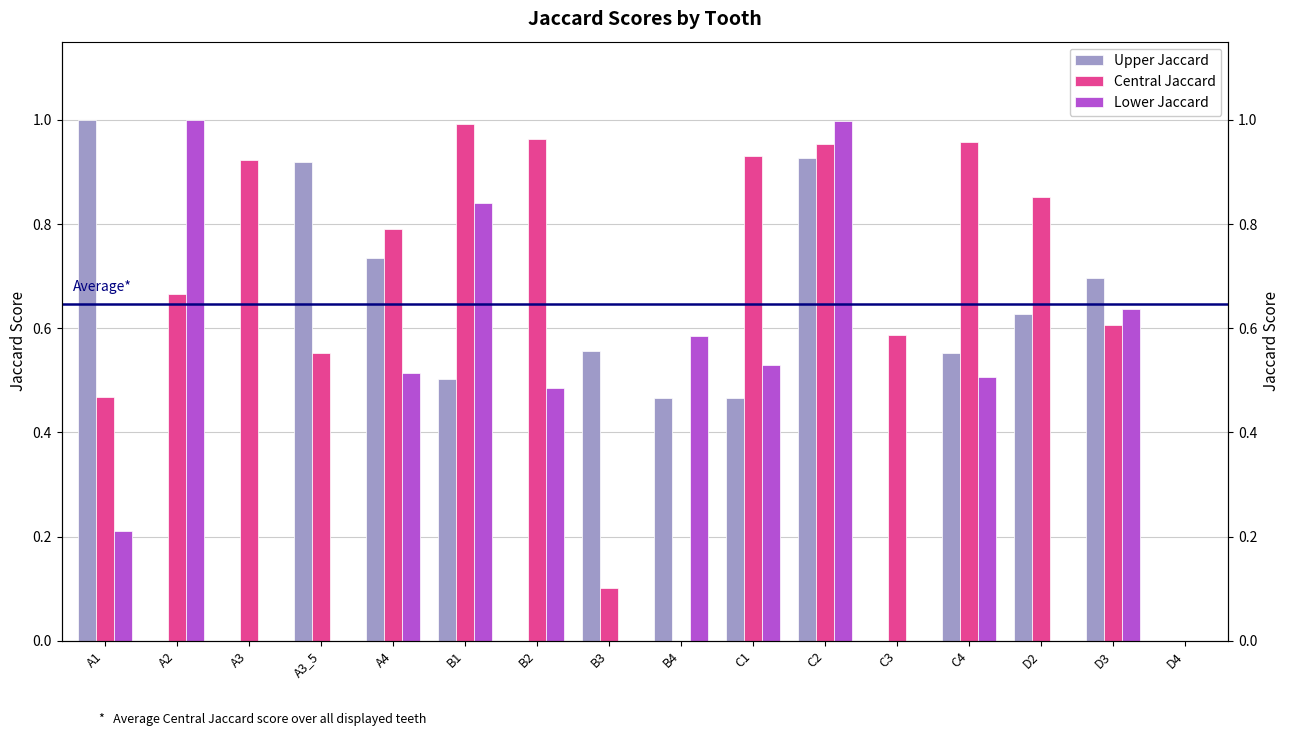

At which category is the sum across all series the highest?

C2